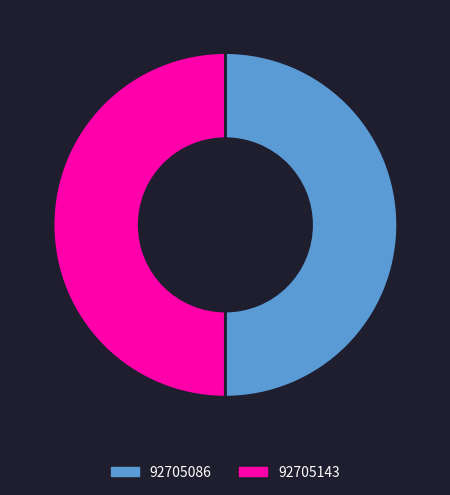

What is the ratio of the value at 92705086 to the value at 92705143?

1.0